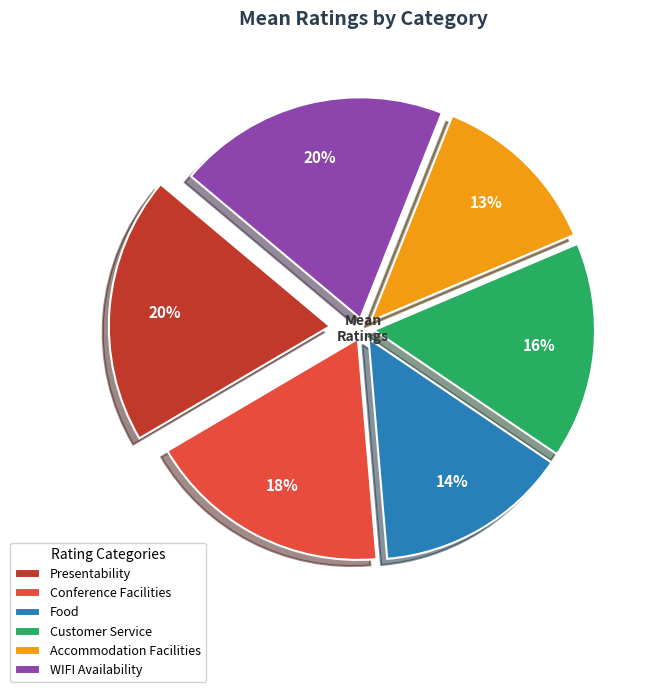

Is the sum of Conference Facilities and Customer Service greater than half?

No